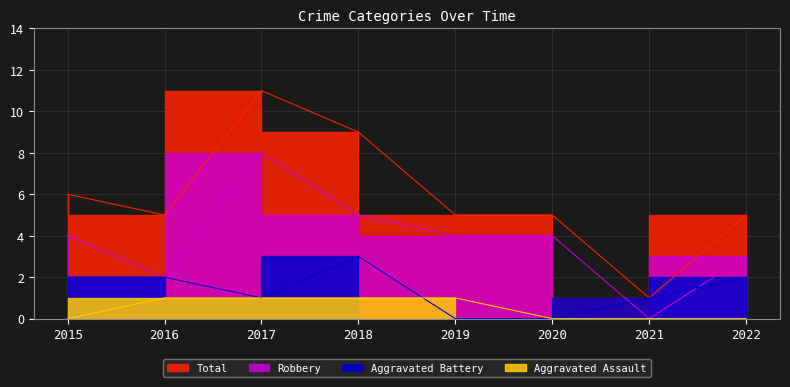

Which series has the largest total across all categories?

Total